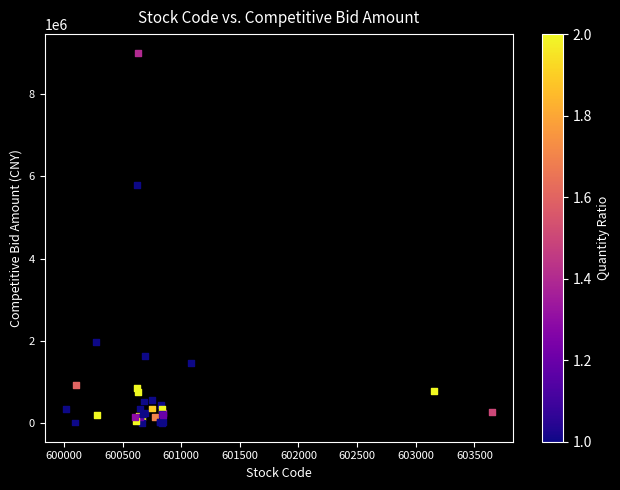

What Y value in the scatter plot is closest to 4507410?

5800444